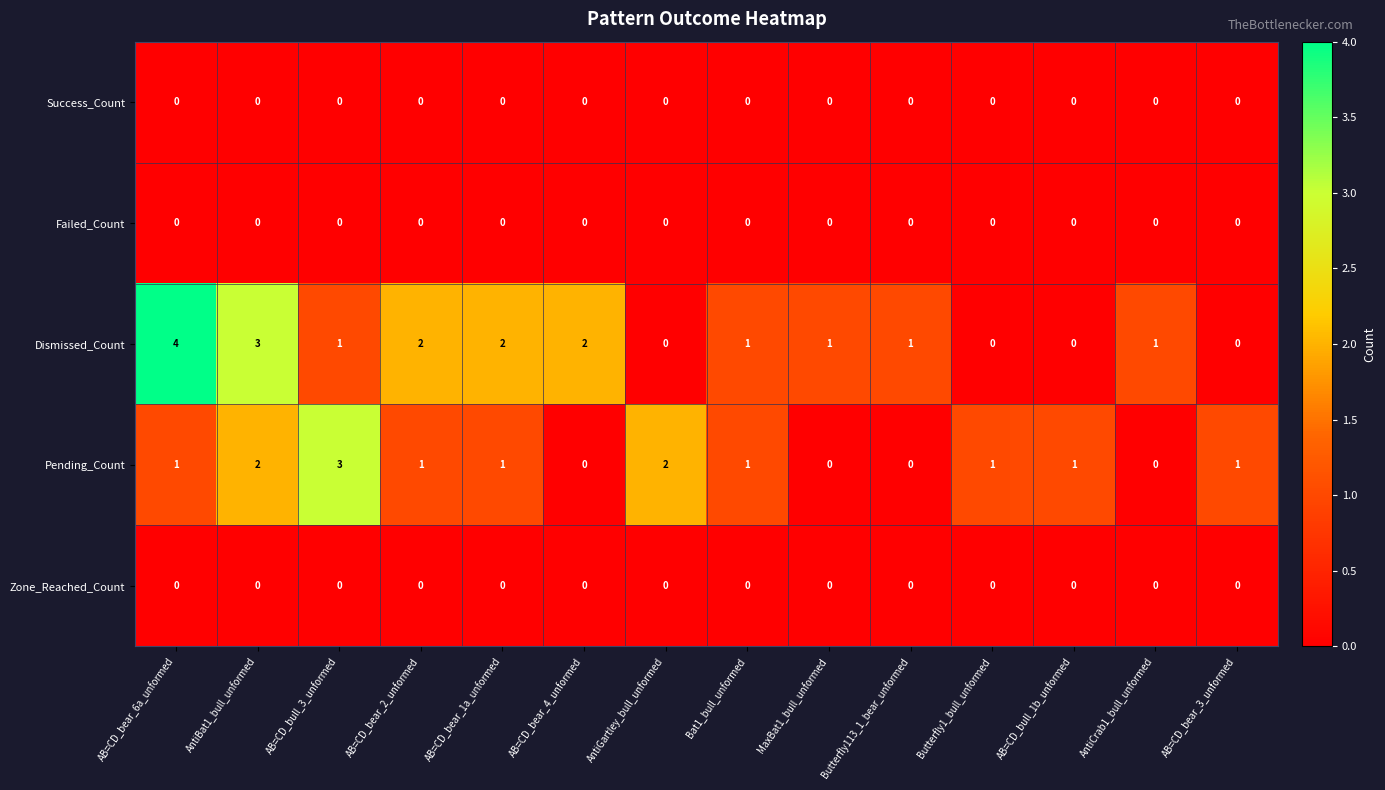

Which series has the largest total across all categories?

Dismissed_Count